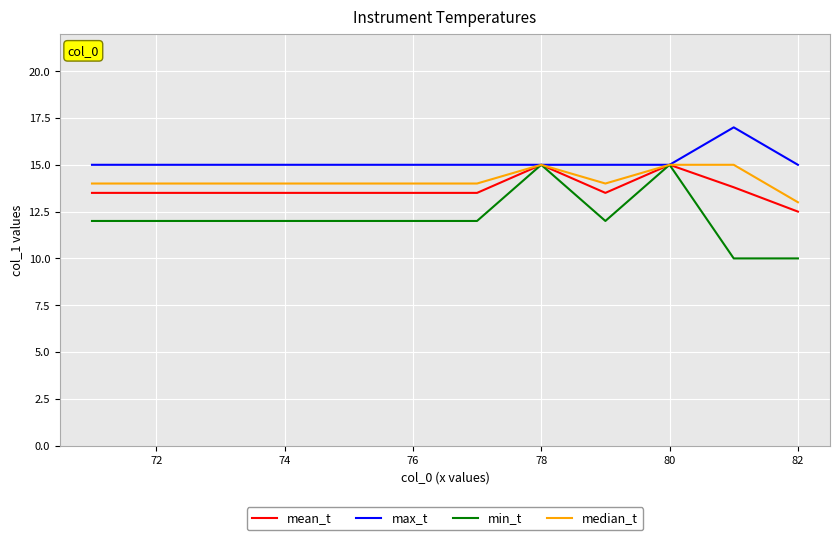

Which series has the largest range (max minus min)?

min_t